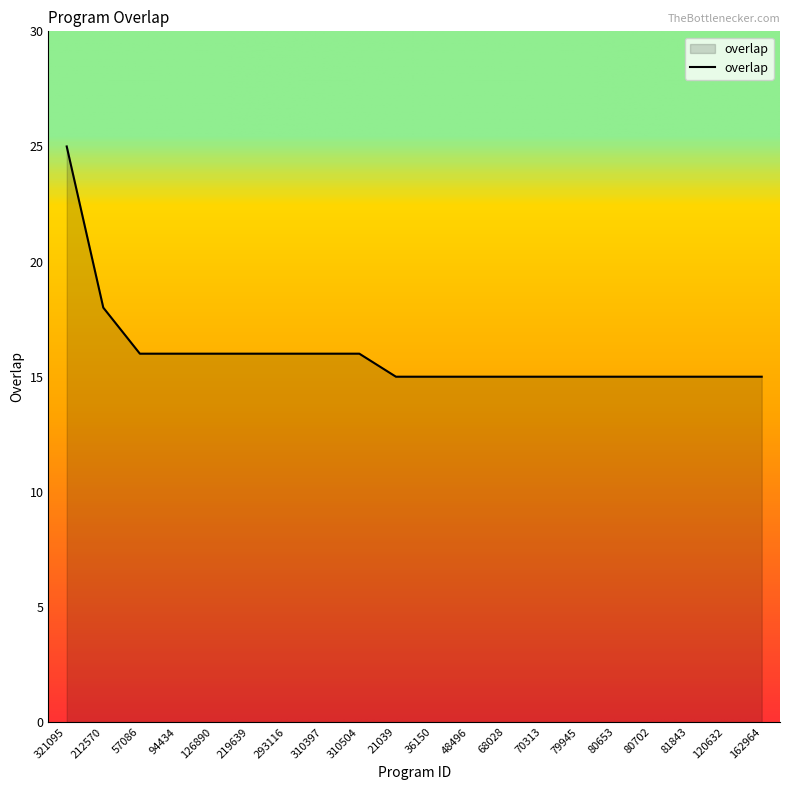

The chart shows a value of 7 at 120632. True or false?

False